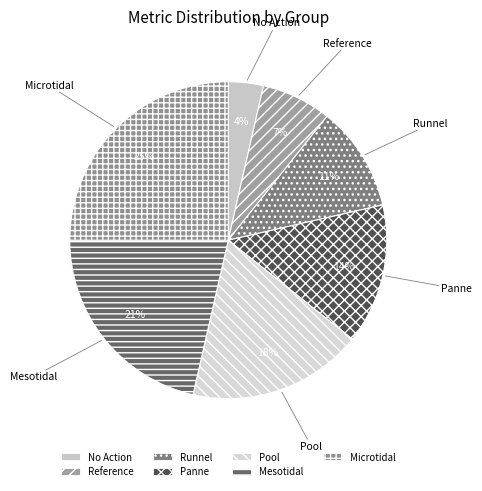

Which category has the smallest portion of the pie?

No Action